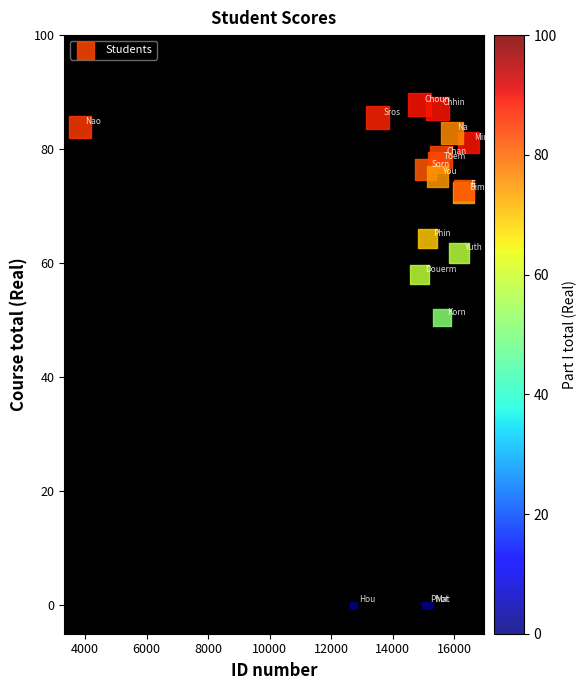

What Y value in the scatter plot is closest to 43?

50.4